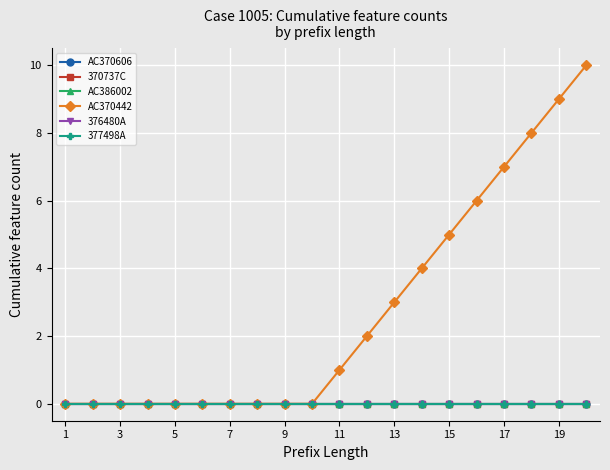

Which category has the highest value in the 370737C series?

1